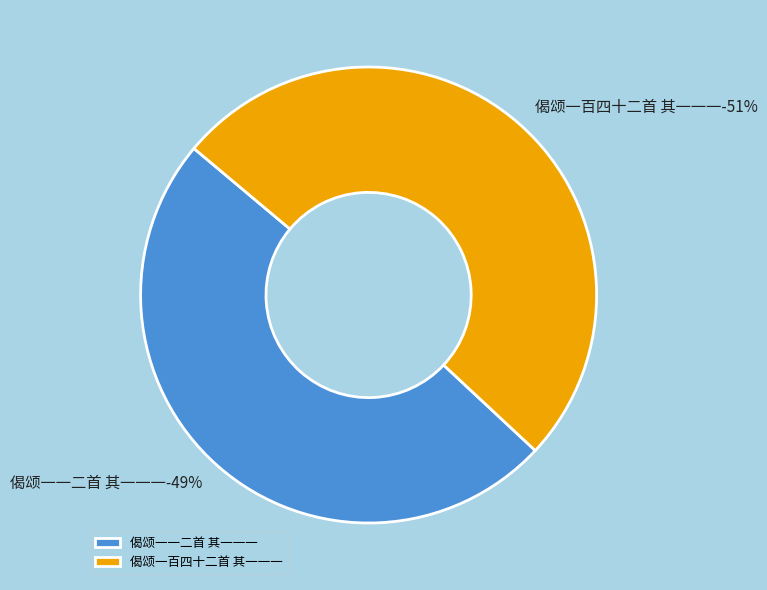

Which slice represents more than half of the pie?

偈颂一百四十二首 其一一一